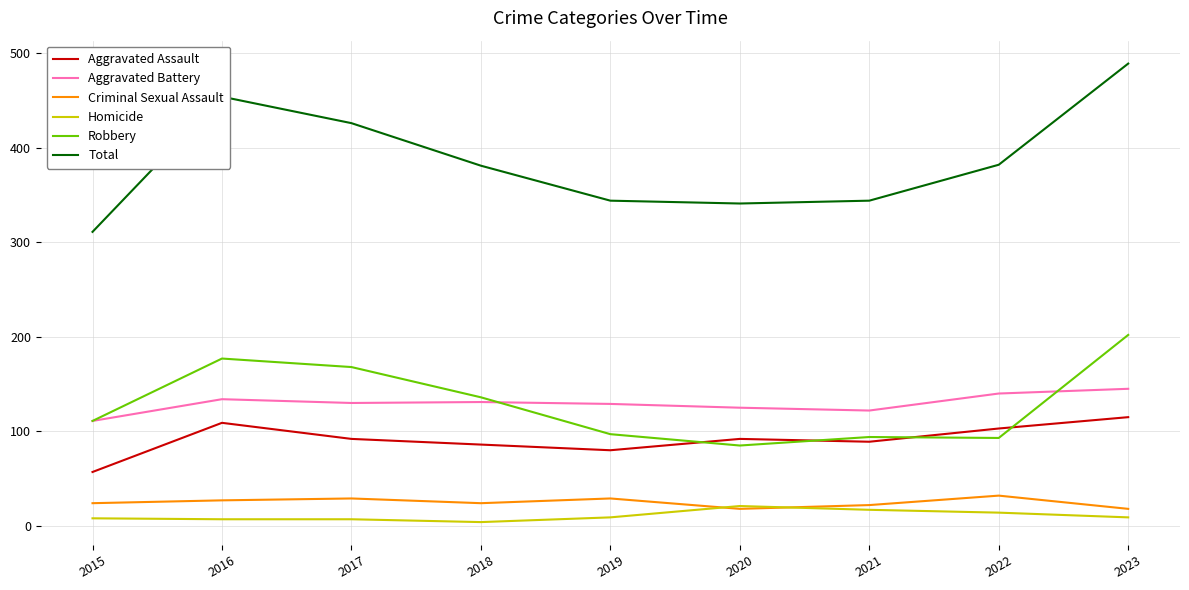

How many distinct data groups are displayed?

6